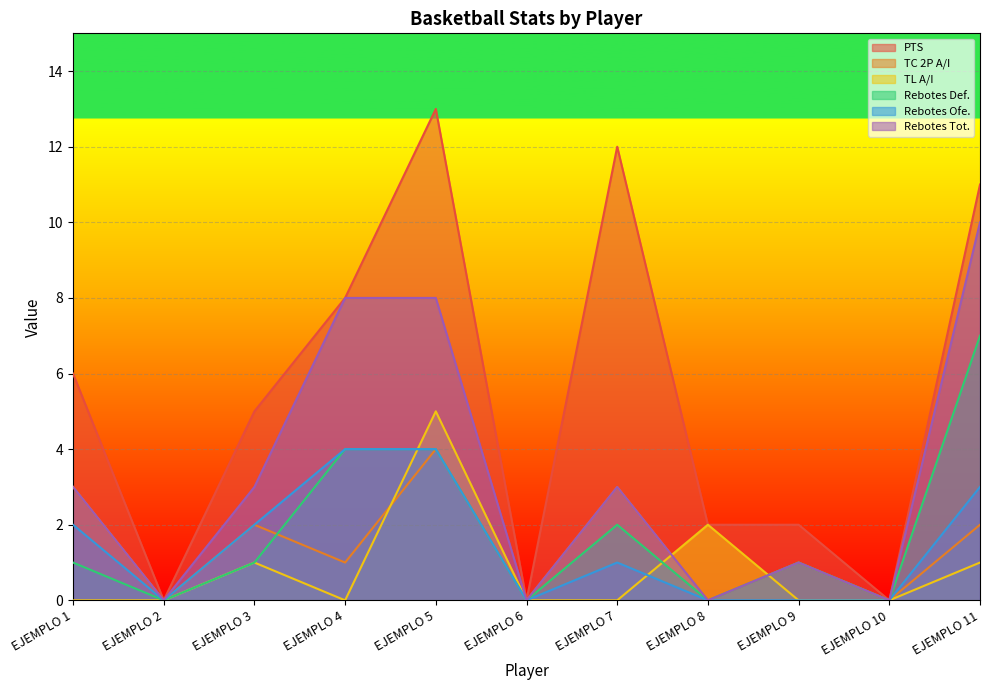

Rank the series at EJEMPLO 6 from highest to lowest value.

PTS, TC 2P A/I, TL A/I, Rebotes Def., Rebotes Ofe., Rebotes Tot.